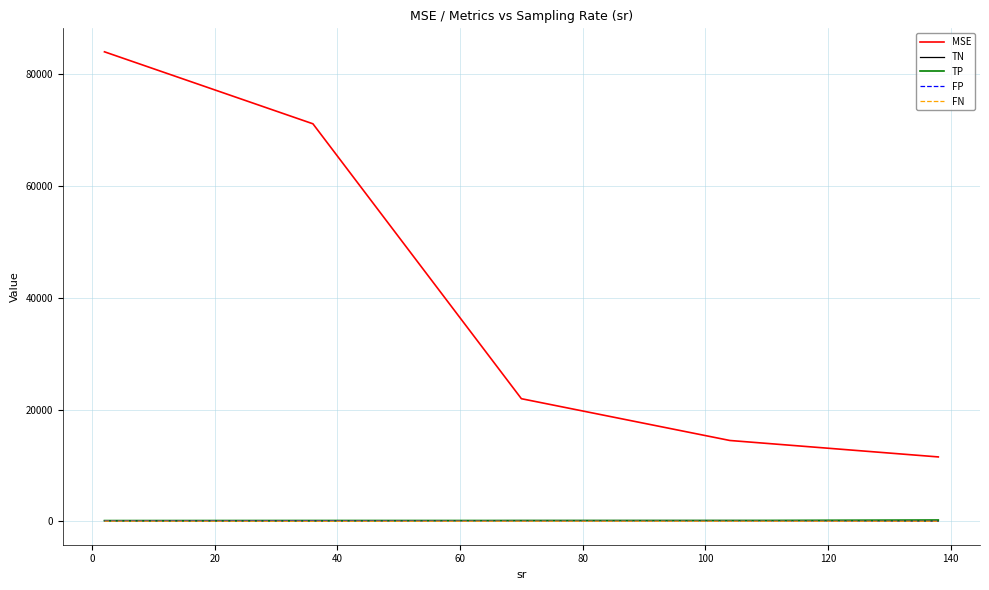

True or false: FN and TP cross at least once.

False